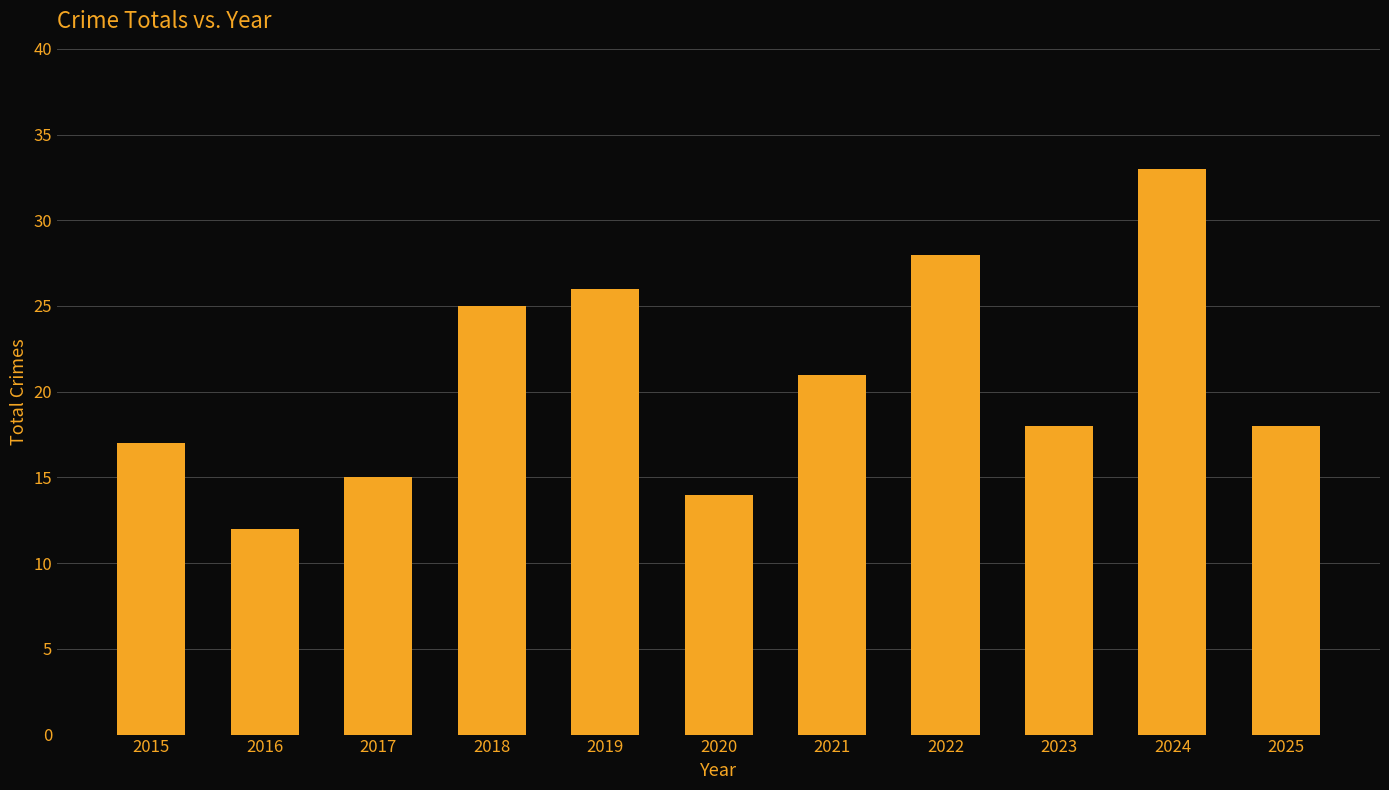

At which category does the chart reach its minimum across all series?

2016